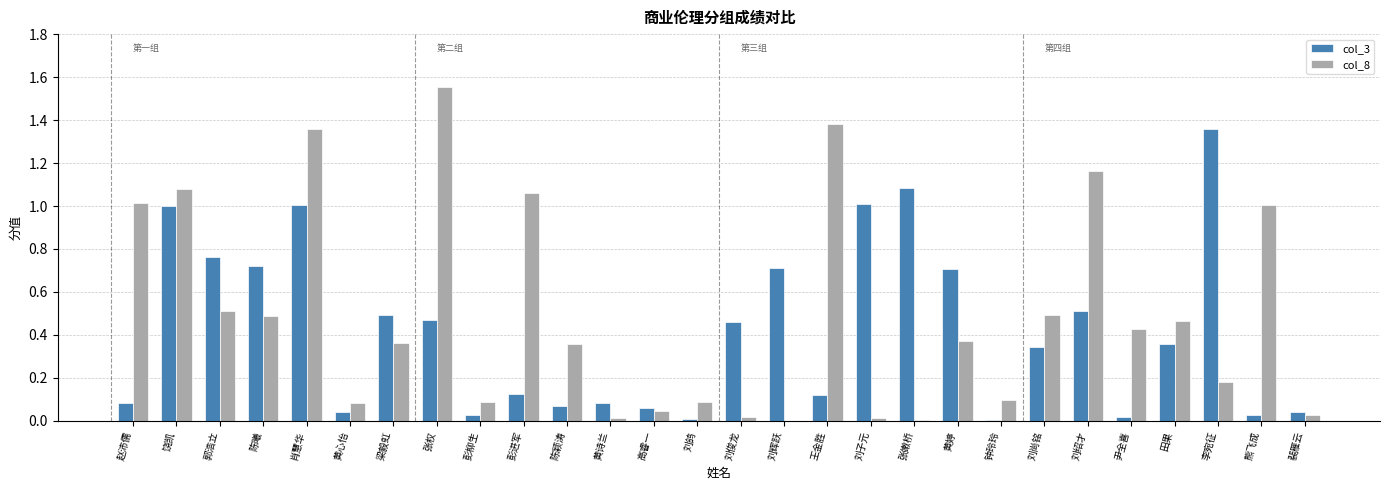

Which series has the largest total across all categories?

col_8